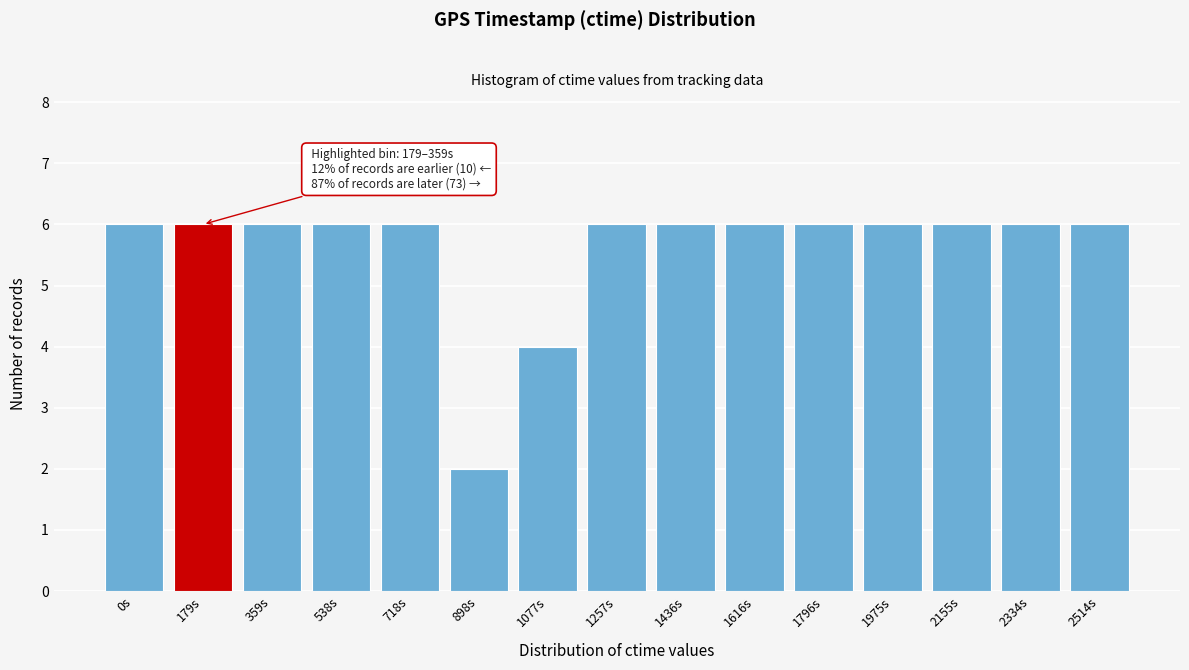

Reading left to right, list all the values displayed in this chart.

0s=6	179s=6	359s=6	538s=6	718s=6	898s=2	1077s=4	1257s=6	1436s=6	1616s=6	1796s=6	1975s=6	2155s=6	2334s=6	2514s=6